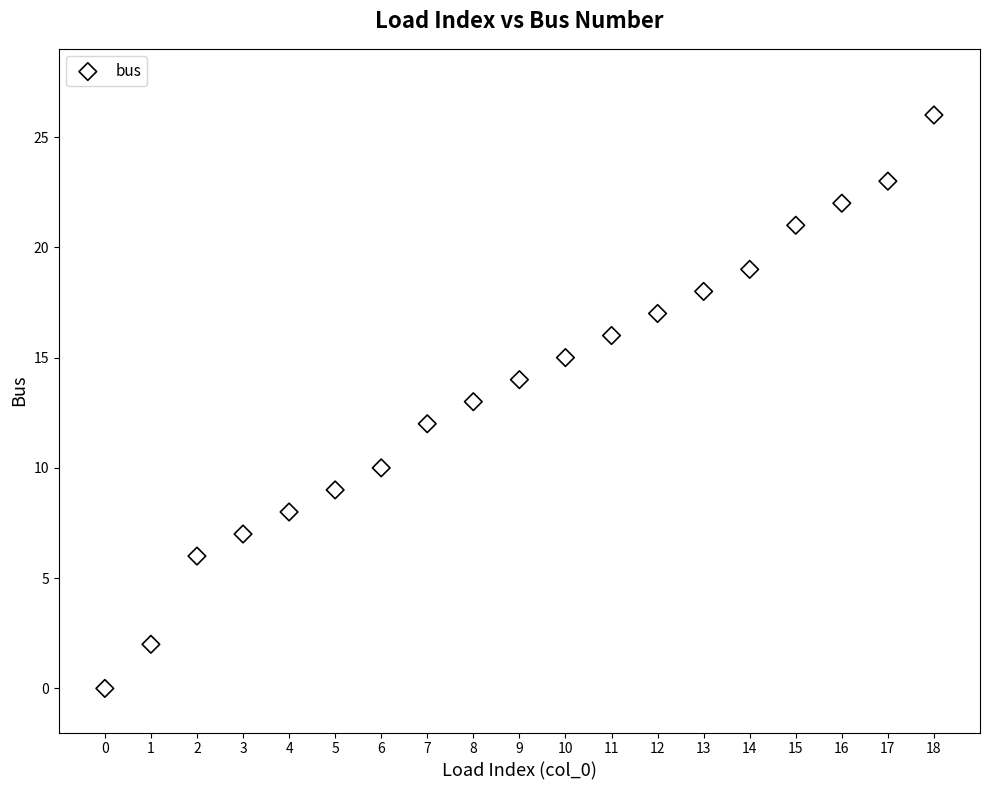

What is the range of Y values (max minus min)?

26